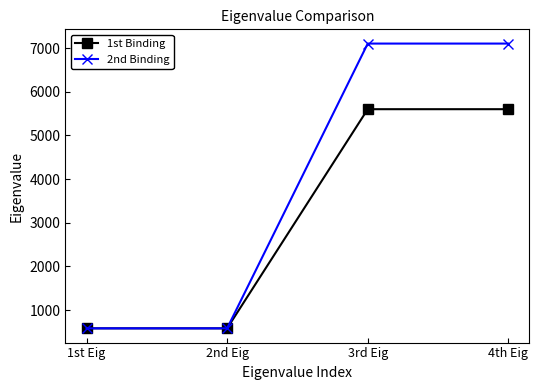

Read the 2nd Binding value at 4th Eig.

7101.6